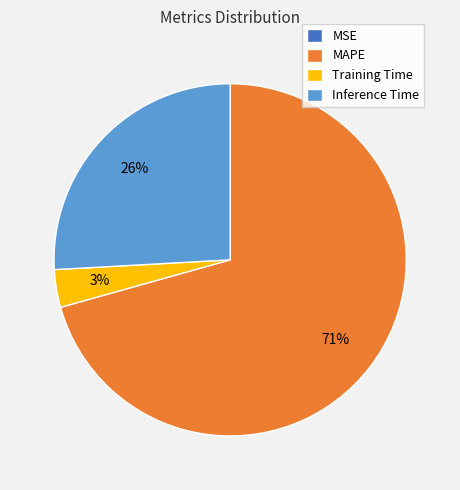

To the nearest percent, what percentage of the pie is Training Time?

3%